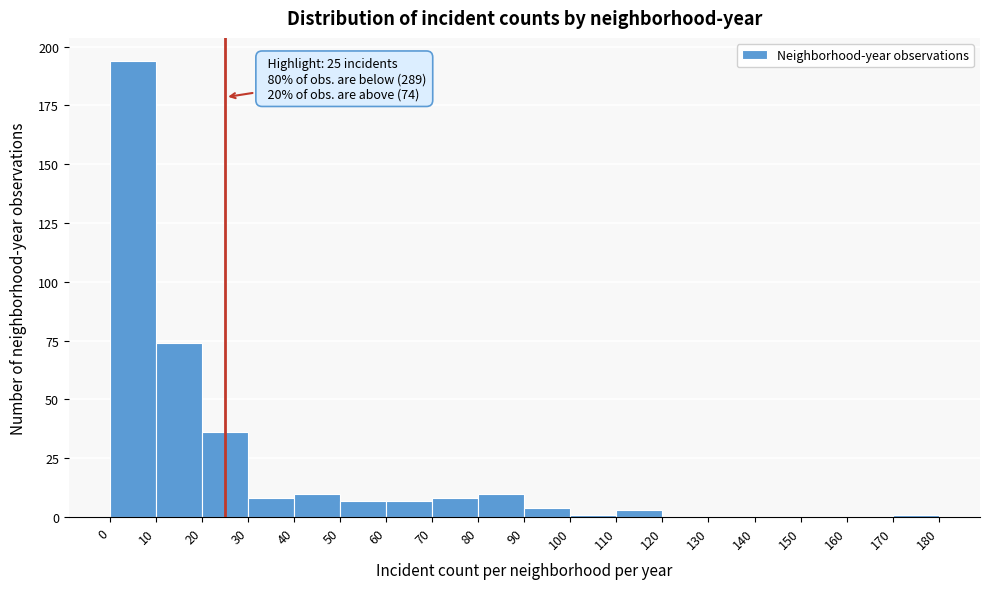

Over which range of the x-axis is the bar tallest?

0 to 10